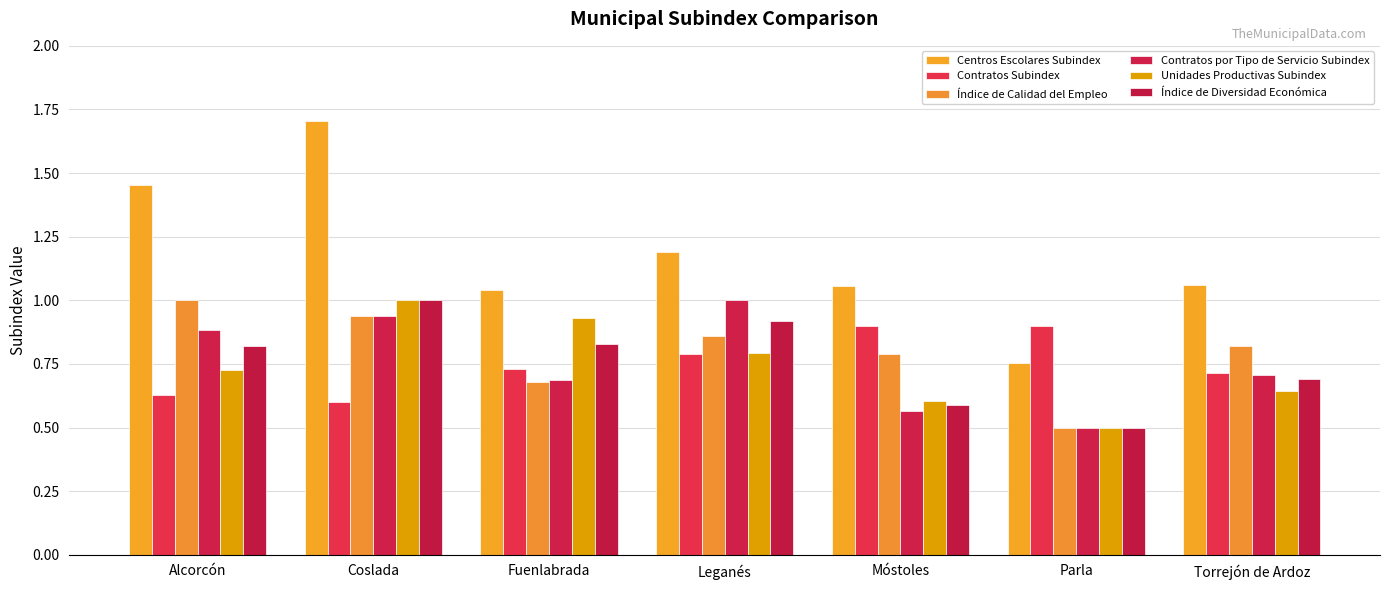

At which label does Contratos Subindex reach its minimum?

Coslada